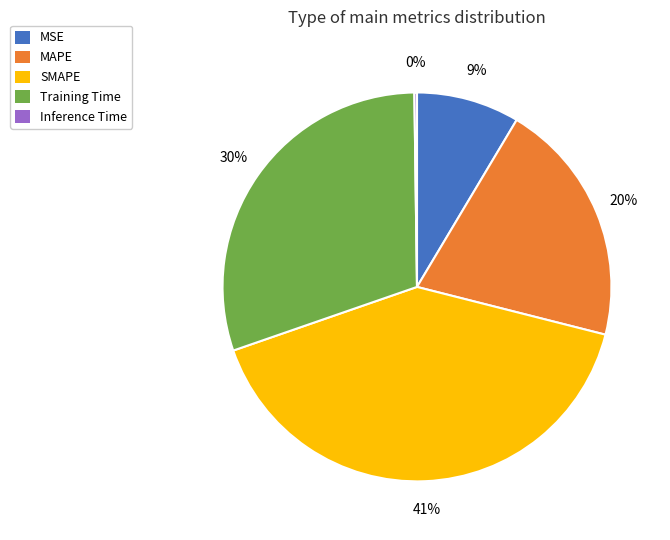

Between MAPE and SMAPE, which is larger?

SMAPE